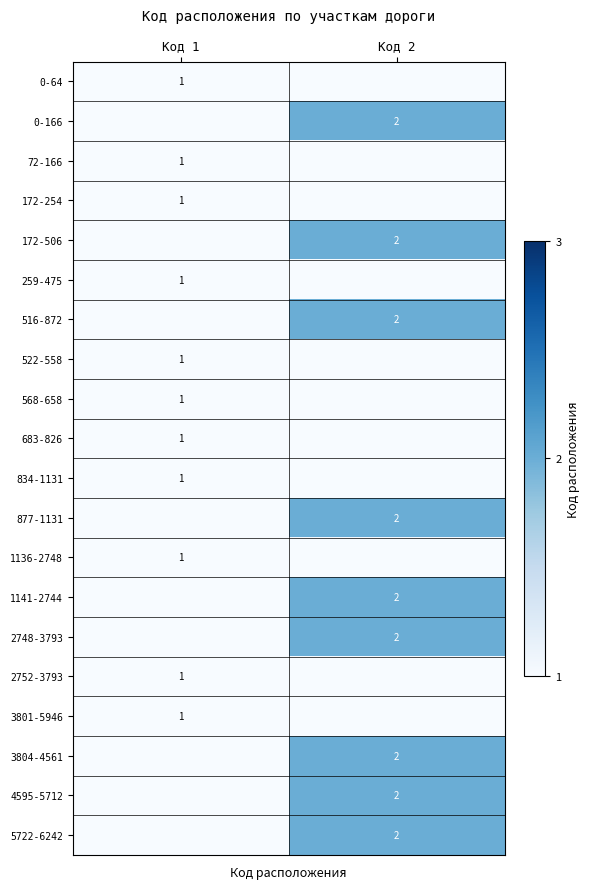

What is the total value across all series at Код 2?

18